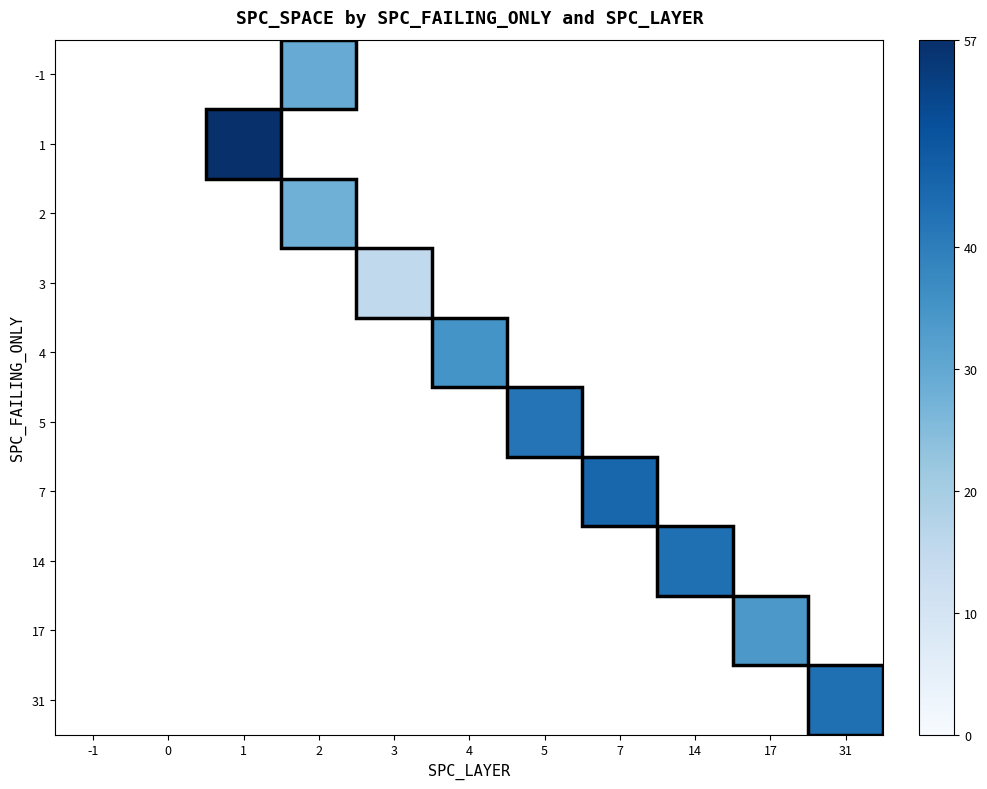

Count the number of data series in this chart.

10